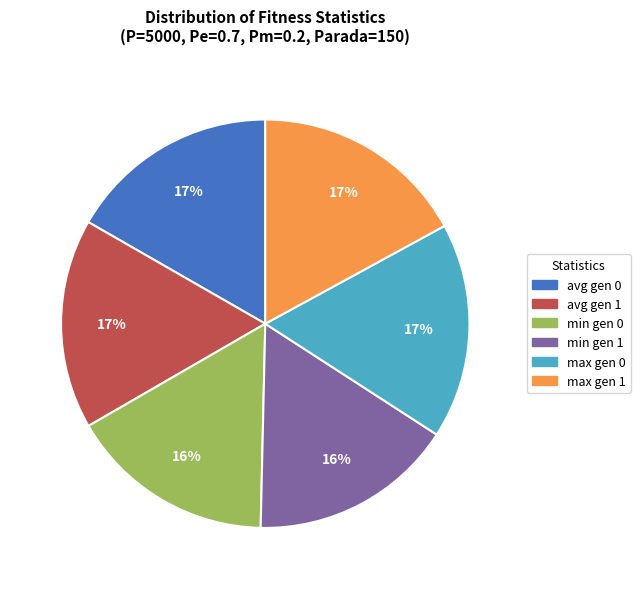

Combined, do max gen 0 and avg gen 1 account for over 50%?

No